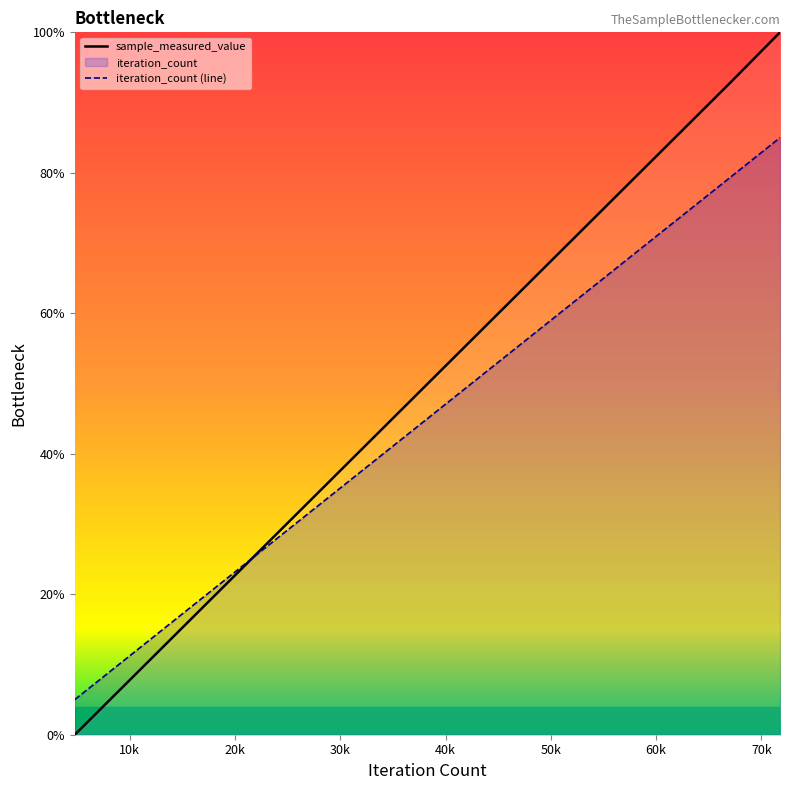

Which series has the largest total across all categories?

sample_measured_value